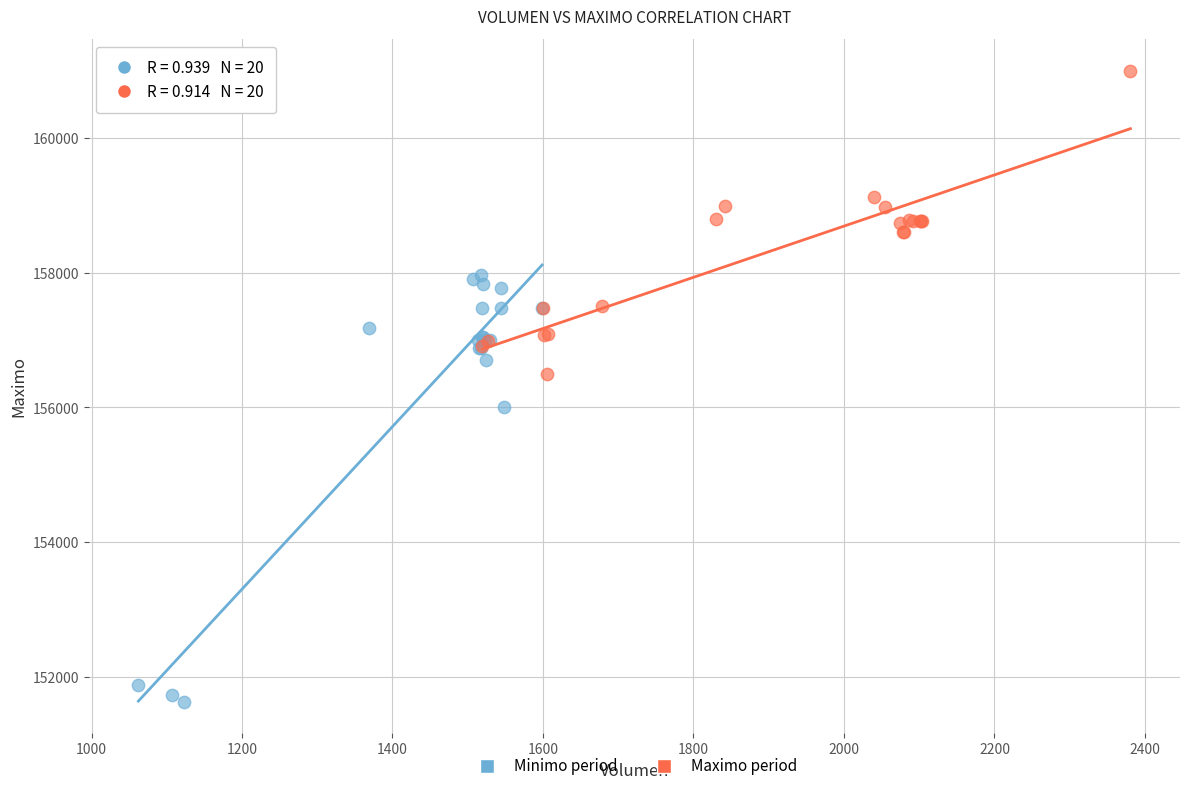

Which series has the widest spread of Y values?

Minimo period